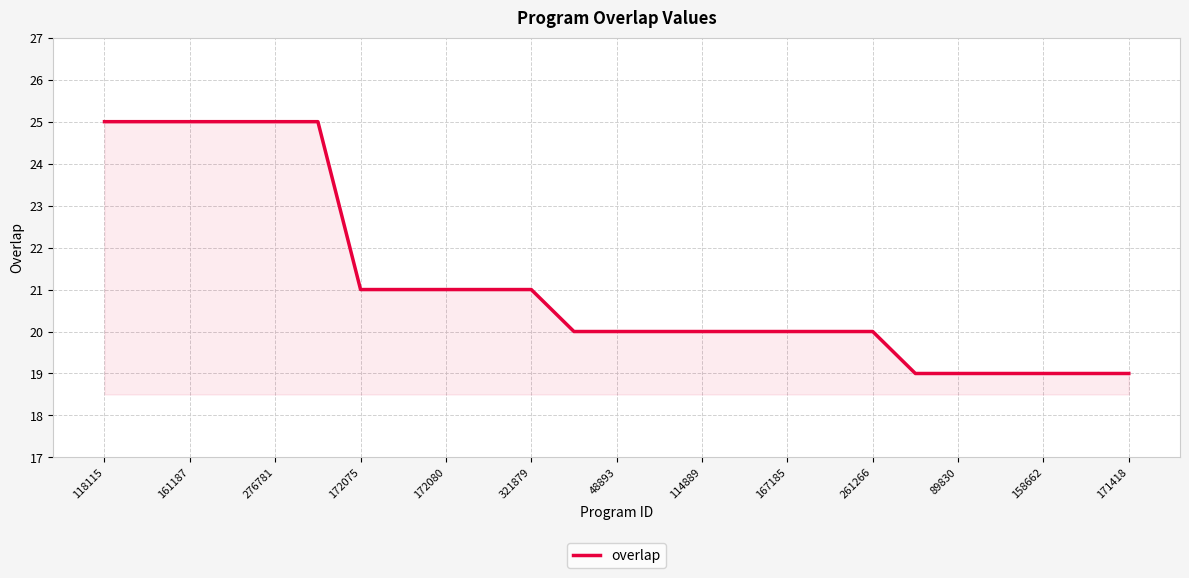

How many categories are shown in the chart?

25